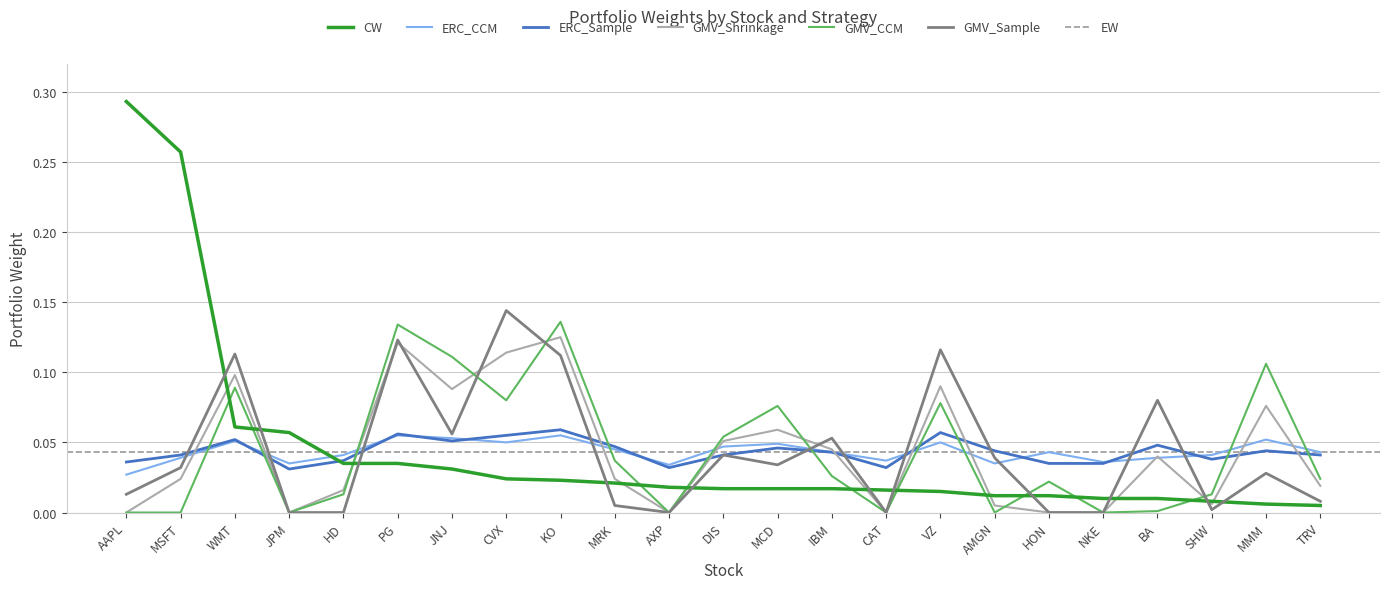

The value of ERC_CCM at NKE is 0.0. True or false?

True